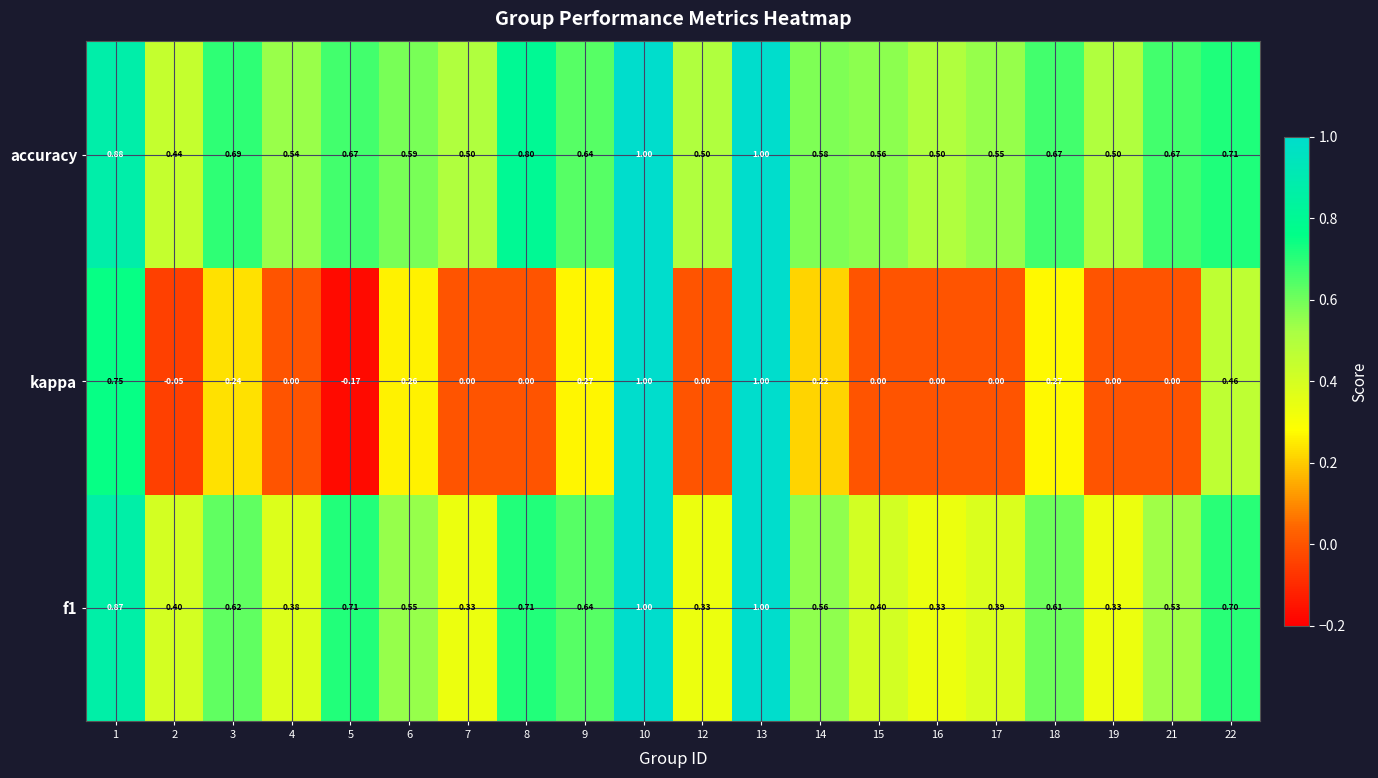

Which series has the largest total across all categories?

accuracy